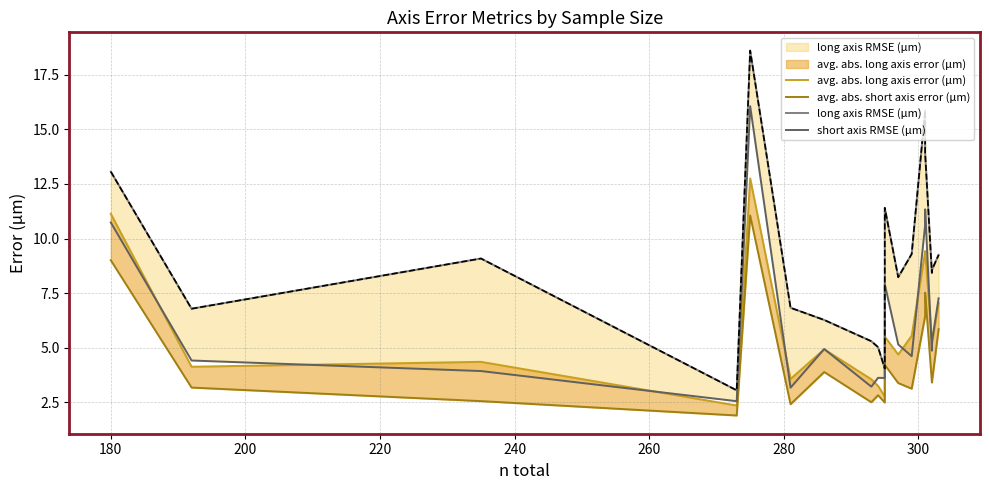

Reading left to right, transcribe all the data shown in this chart.

avg. abs. long axis error (μm): 11.1	4.1	4.4	2.4	12.7	3.6	4.9	3.6	3.3	2.8	5.5	4.7	5.5	9.4	9.4	5.3	5.2	7.1
avg. abs. short axis error (μm): 9.0	3.2	2.6	1.9	11.1	2.4	3.9	2.5	2.8	2.5	4.2	3.4	3.1	6.4	7.5	3.4	3.4	5.9
long axis RMSE (μm): 13.1	6.8	9.1	3.1	18.6	6.8	6.3	5.3	5.0	4.0	11.4	8.2	9.3	15.9	13.9	8.4	8.6	9.3
short axis RMSE (μm): 10.7	4.4	3.9	2.6	16.1	3.2	4.9	3.2	3.6	3.6	7.9	5.1	4.6	10.6	11.3	4.9	5.3	7.3